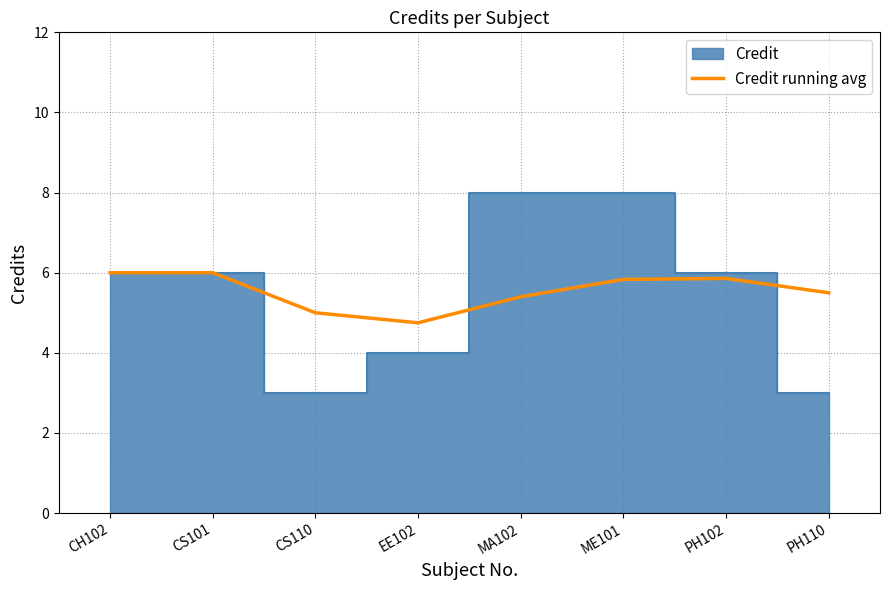

At which label is the value closest to 5?

CS110